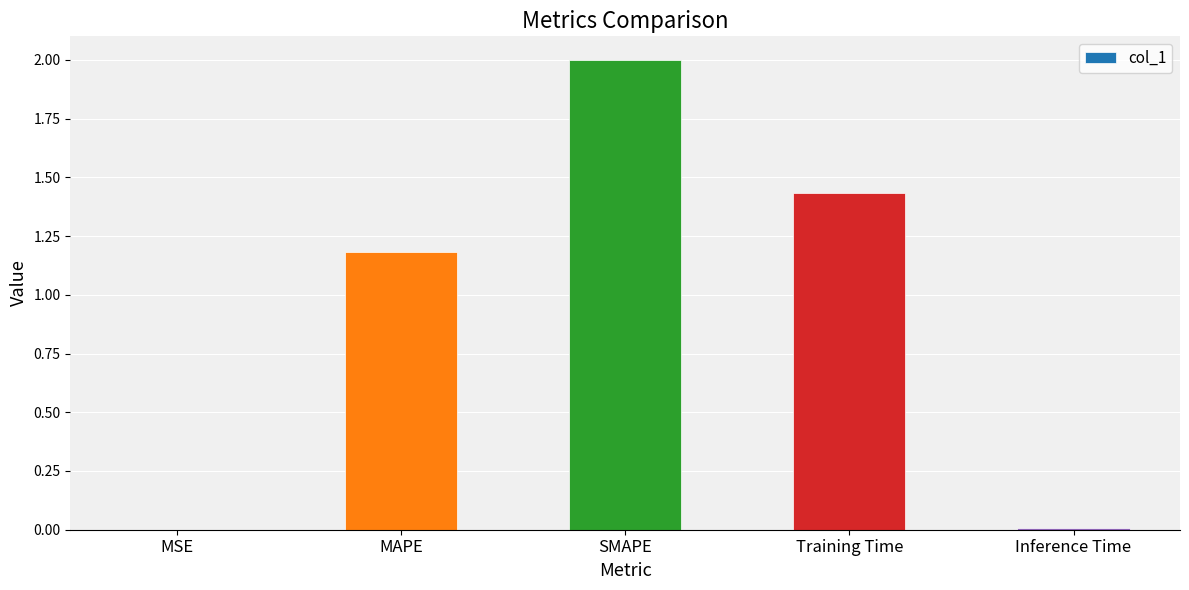

What is the sum of all values?

4.6